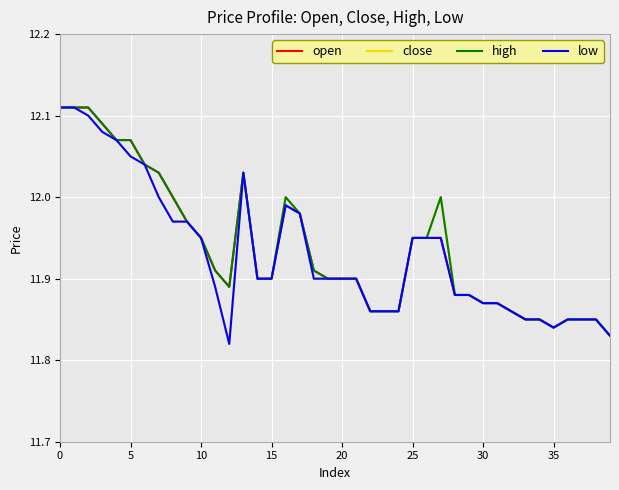

True or false: low and close cross at least once.

False